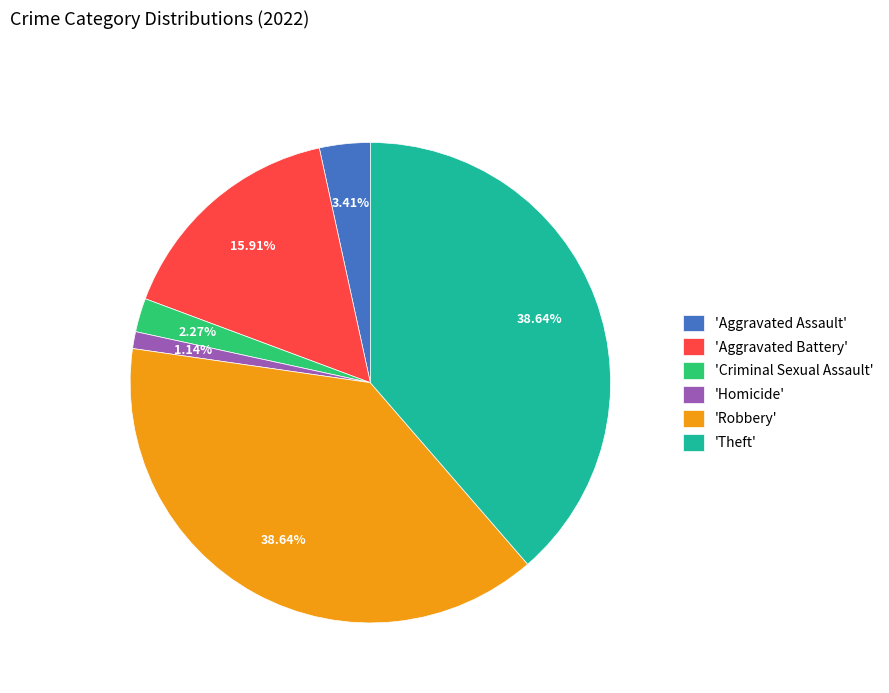

Do 'Aggravated Assault' and 'Aggravated Battery' together represent more than half of the pie?

No